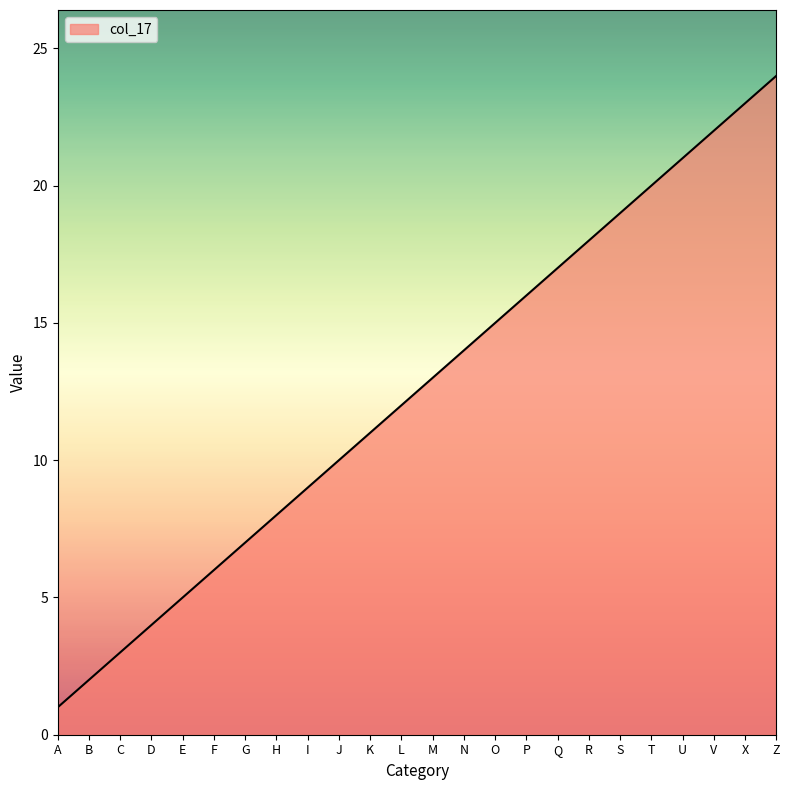

List the labels in order of value, smallest first.

A, B, C, D, E, F, G, H, I, J, K, L, M, N, O, P, Q, R, S, T, U, V, X, Z